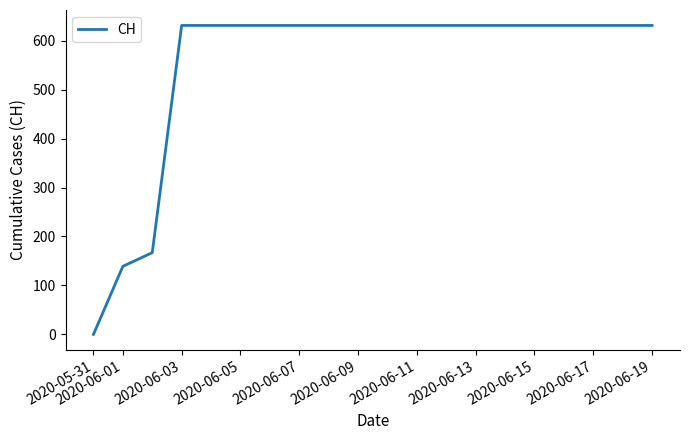

What is the greatest value displayed?

631